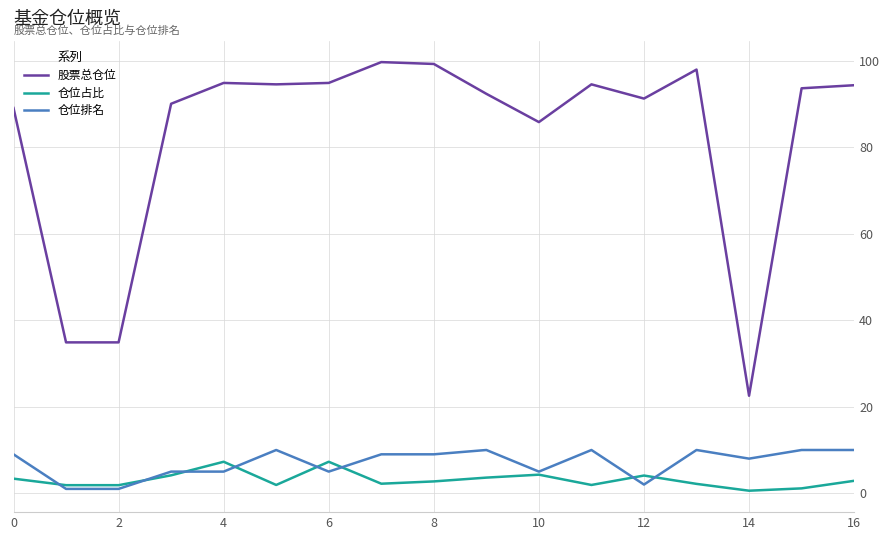

True or false: 股票总仓位 and 仓位占比 cross at least once.

False